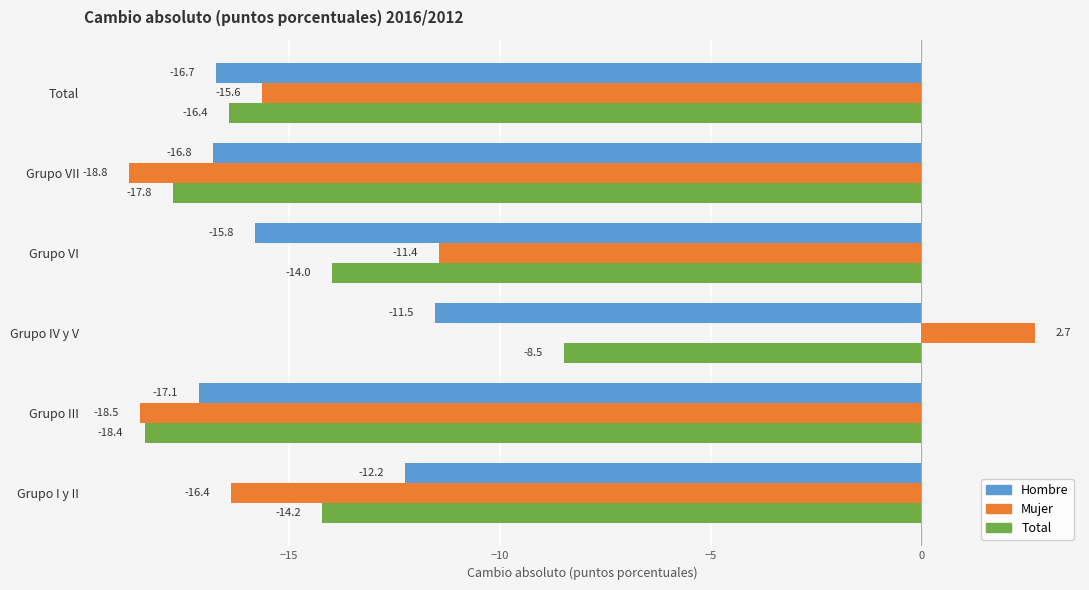

True or false: Total has a value of -27.9 at Grupo VII.

False